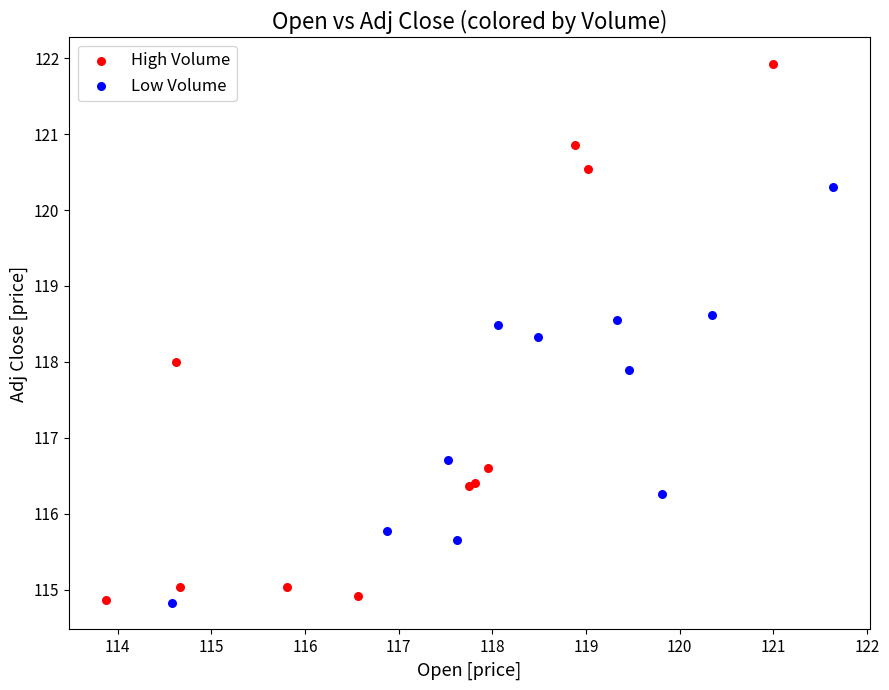

Which series reaches the maximum Y coordinate?

High Volume